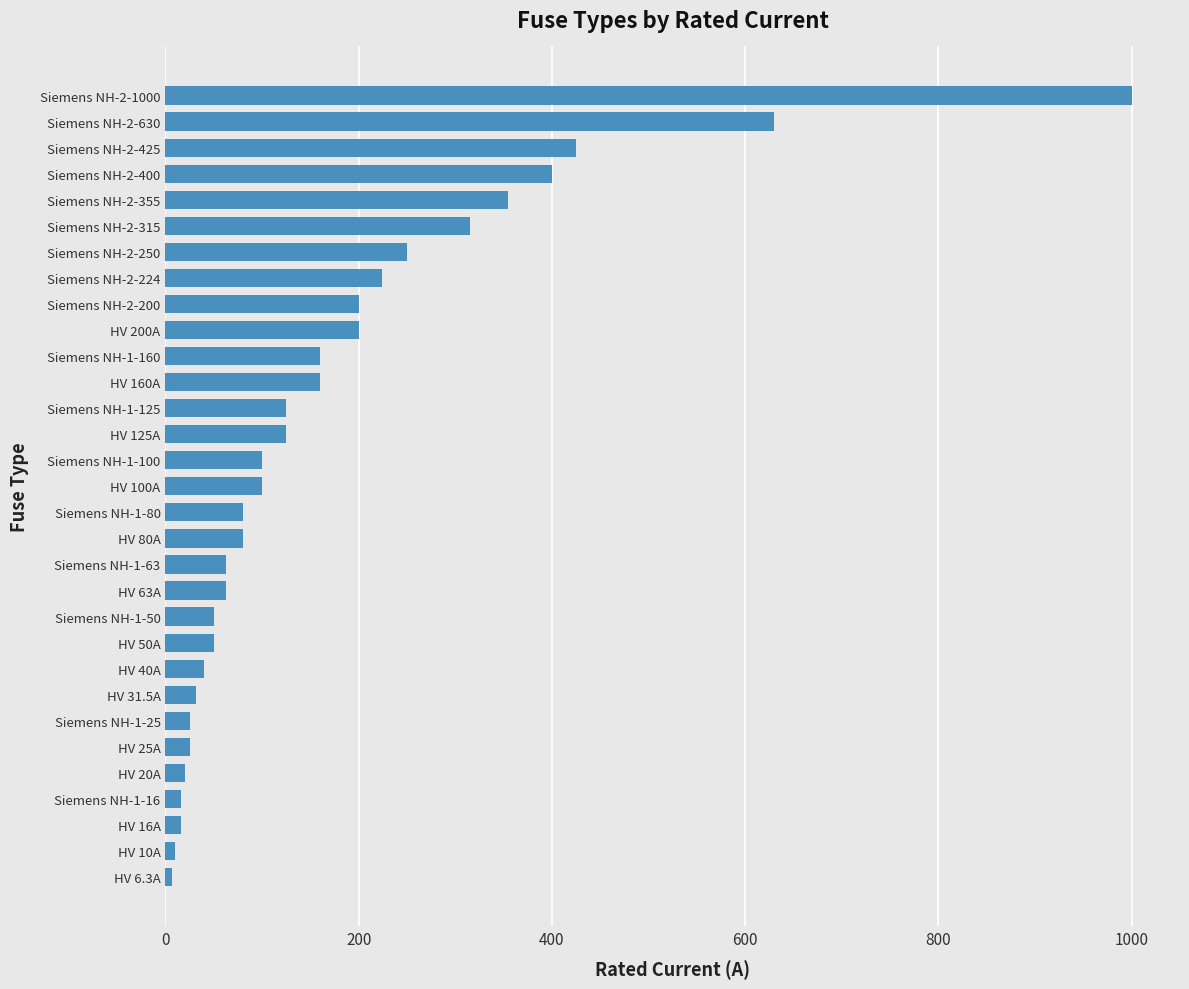

At which label is the value closest to 503?

Siemens NH-2-425